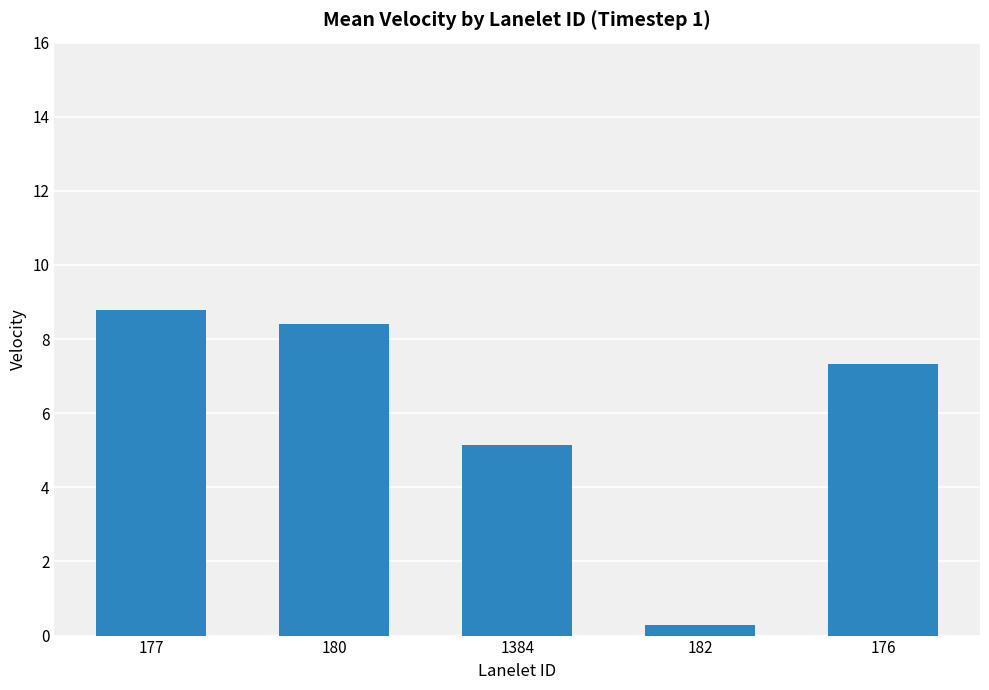

Where is the data nearest to the value 4?

1384